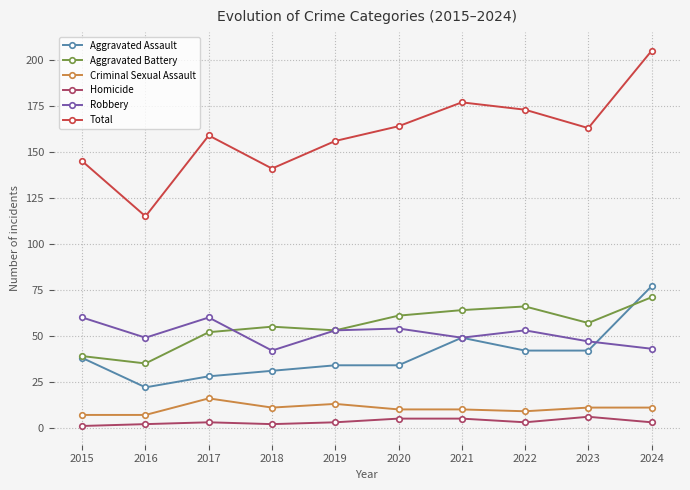

Is it true that Aggravated Battery equals 39 at 2015?

True